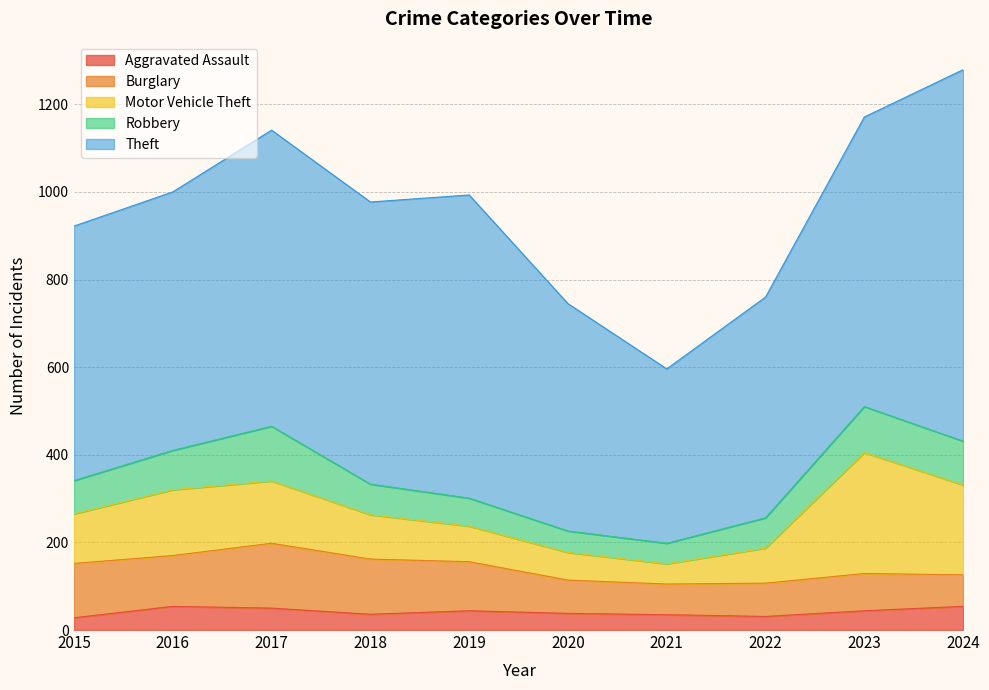

True or false: Burglary has more than 1 points higher than both neighbors.

True